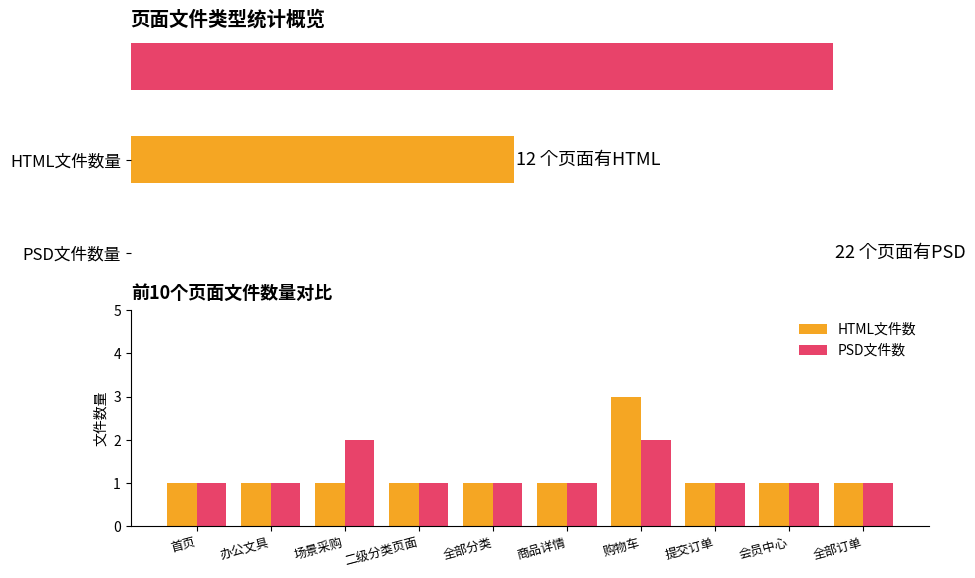

What is the sum of all PSD文件数 values?

12